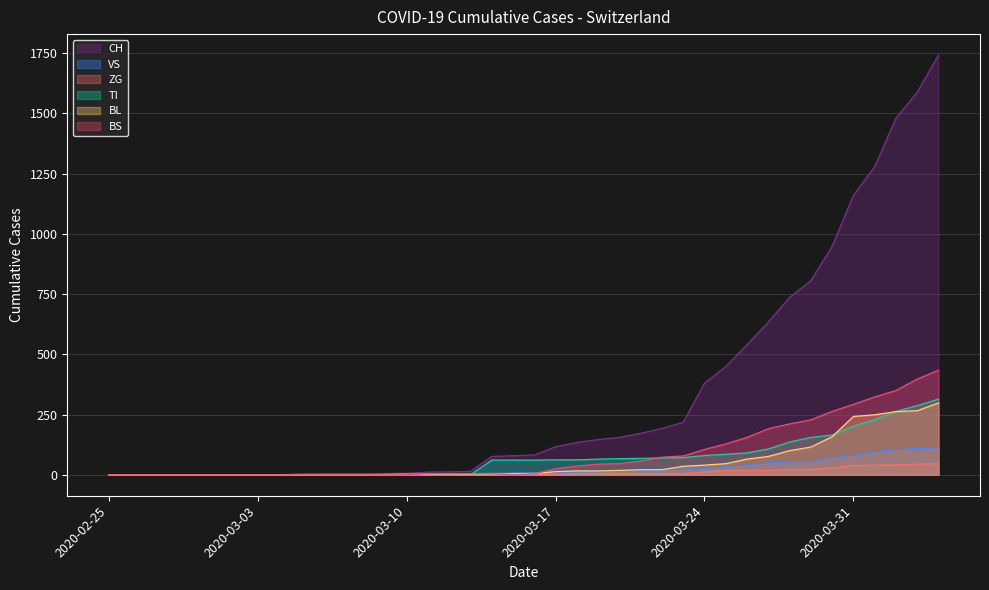

The value of BS at 2020-03-31 is 82. True or false?

False